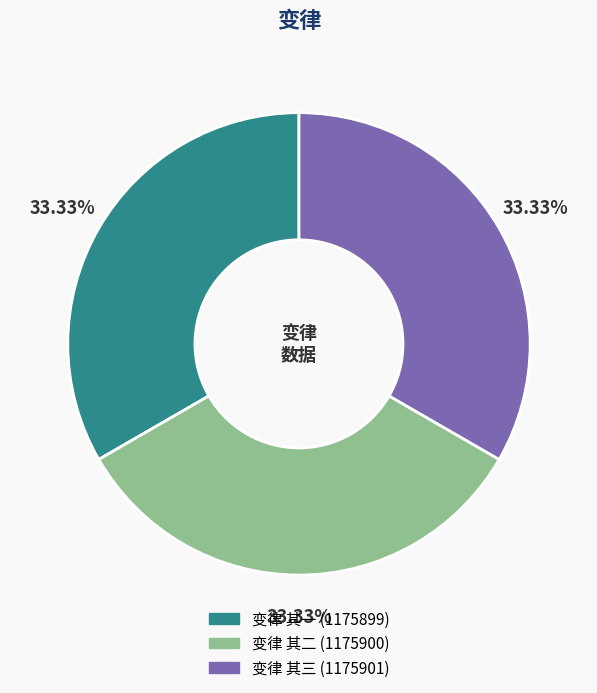

How much of the chart is everything except 变律 其二?

66.7%